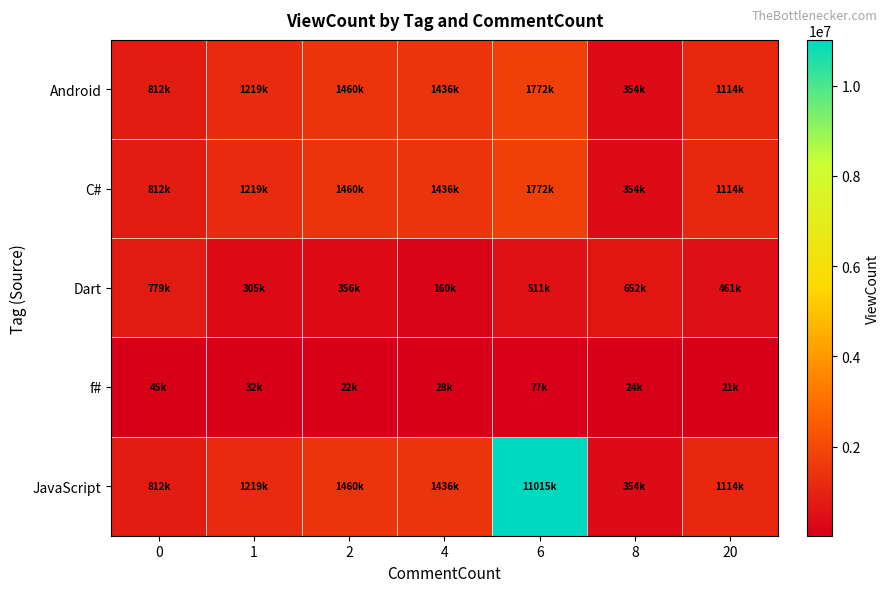

What is the difference between the highest and lowest values at 4?

1408662